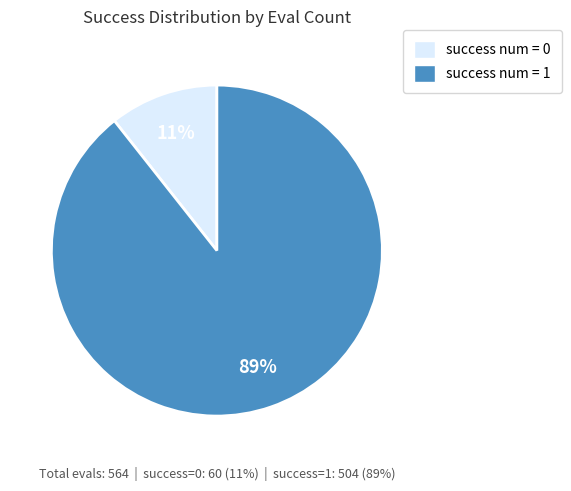

Rank the categories by value from lowest to highest.

0, 1